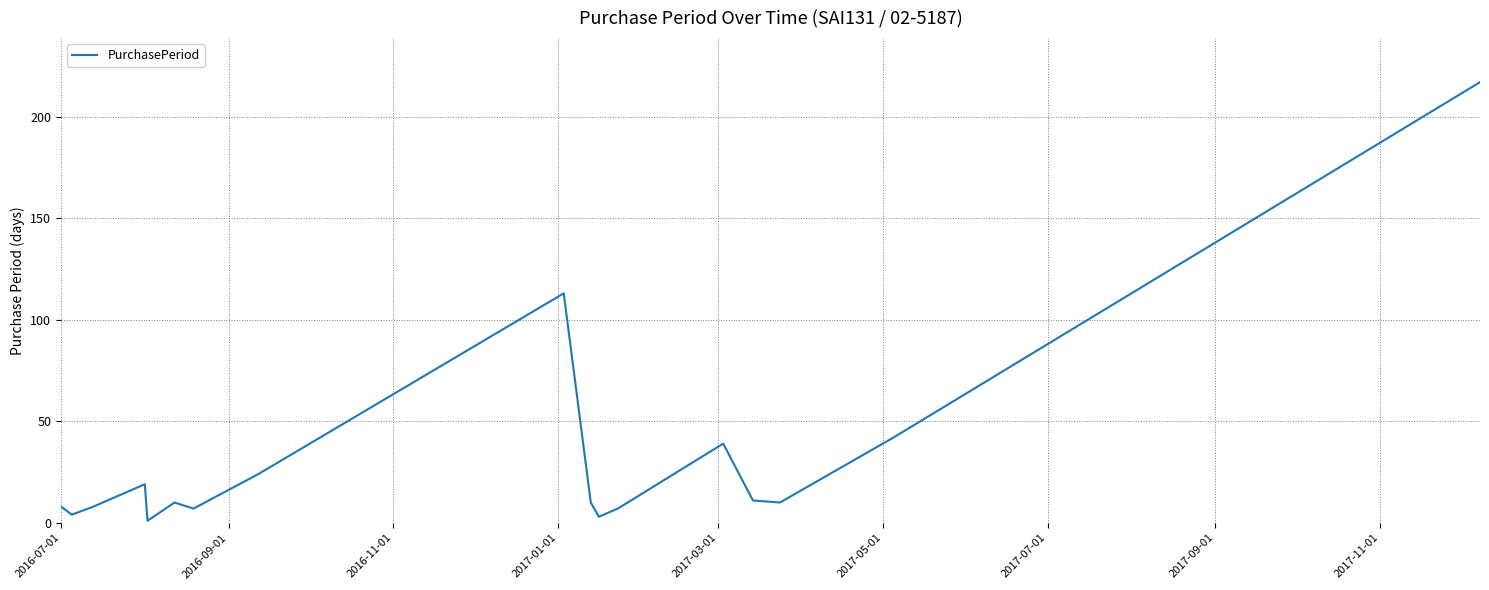

What is the maximum value shown in the chart?

217